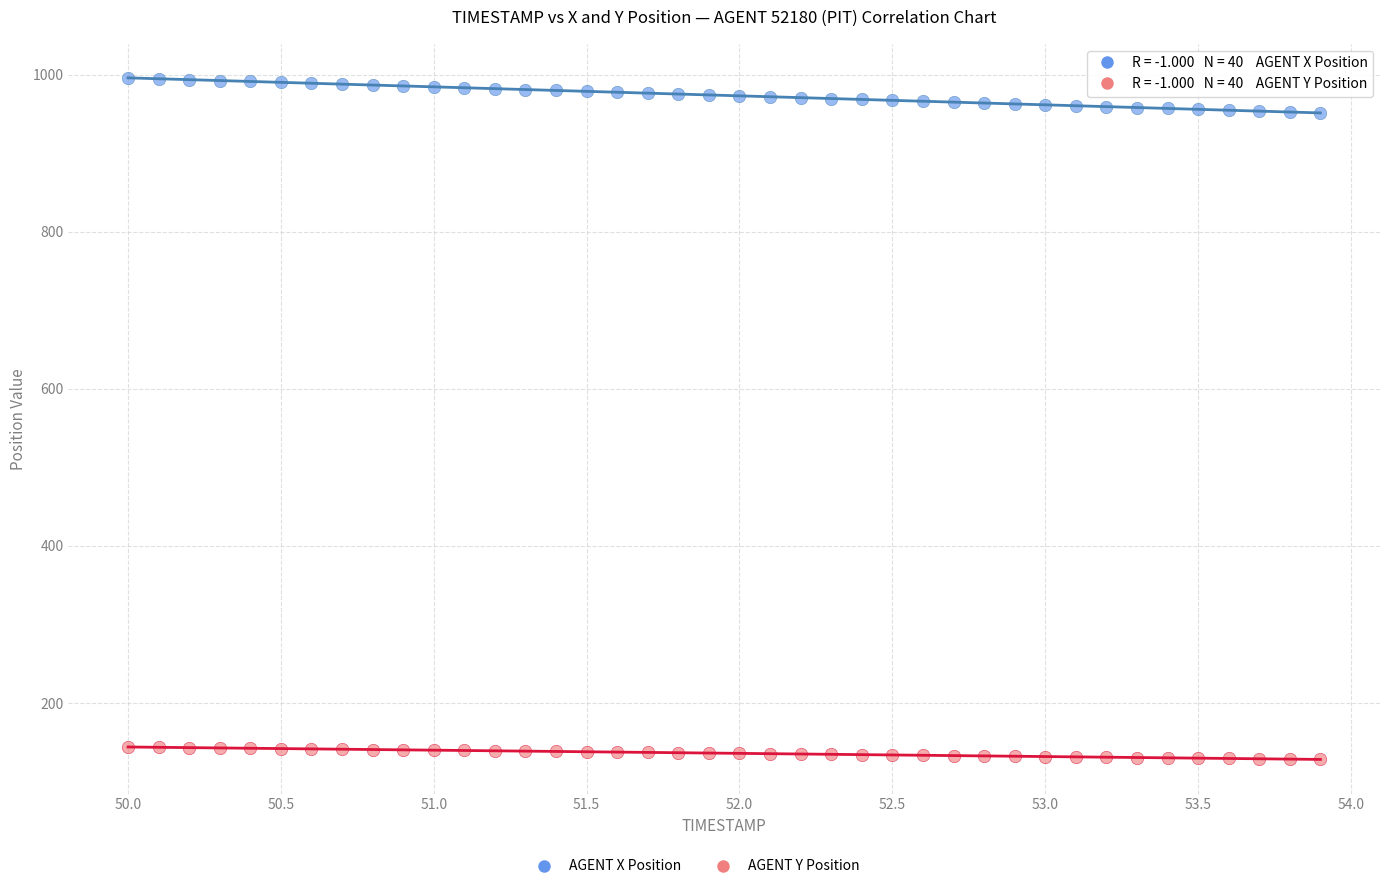

Which series reaches the minimum Y coordinate?

AGENT Y Position